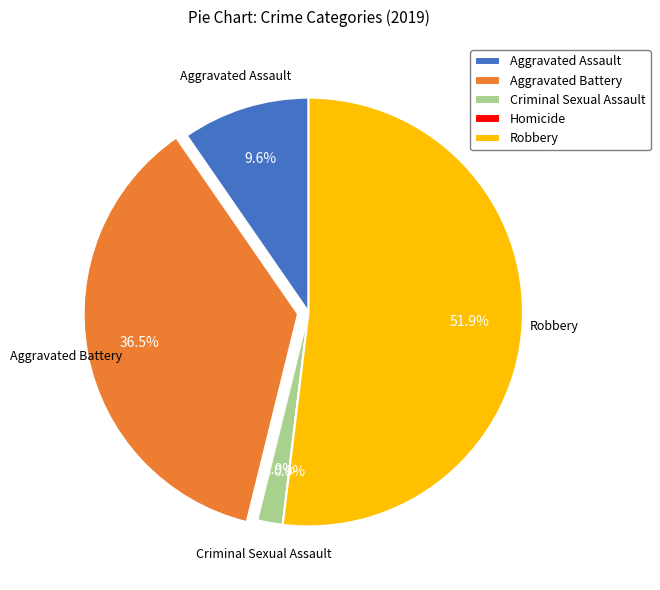

Does any single category account for the majority?

Yes